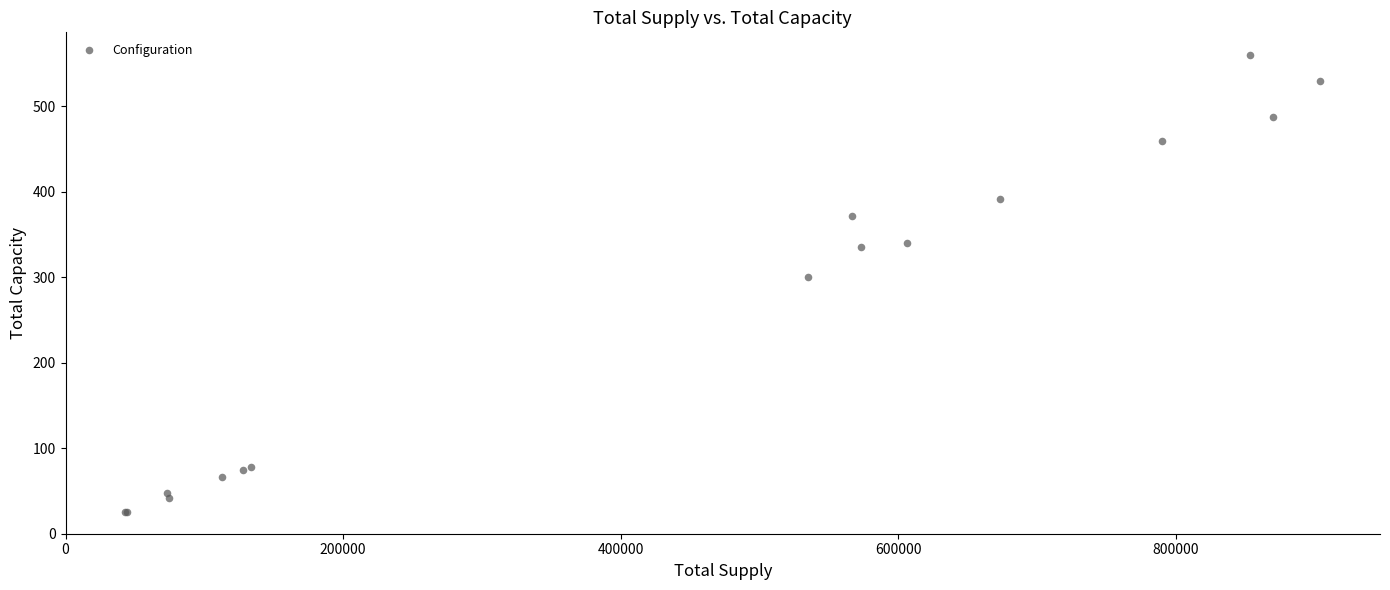

What Y value in the scatter plot is closest to 292?

300